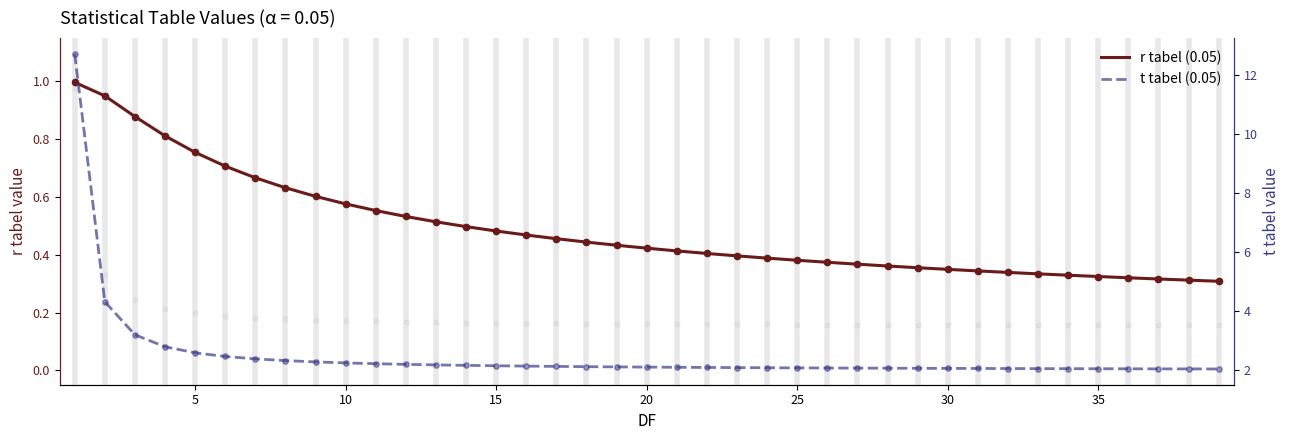

Is the value of t tabel (0.05) at 23 greater than the value of r tabel (0.05) at 32?

Yes